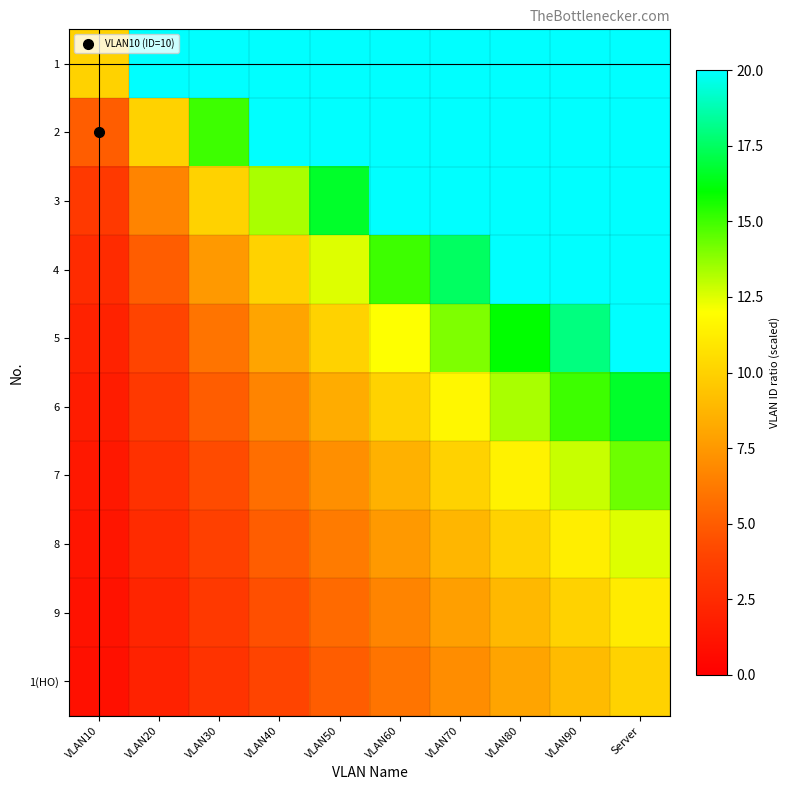

Which series has the largest total across all categories?

1